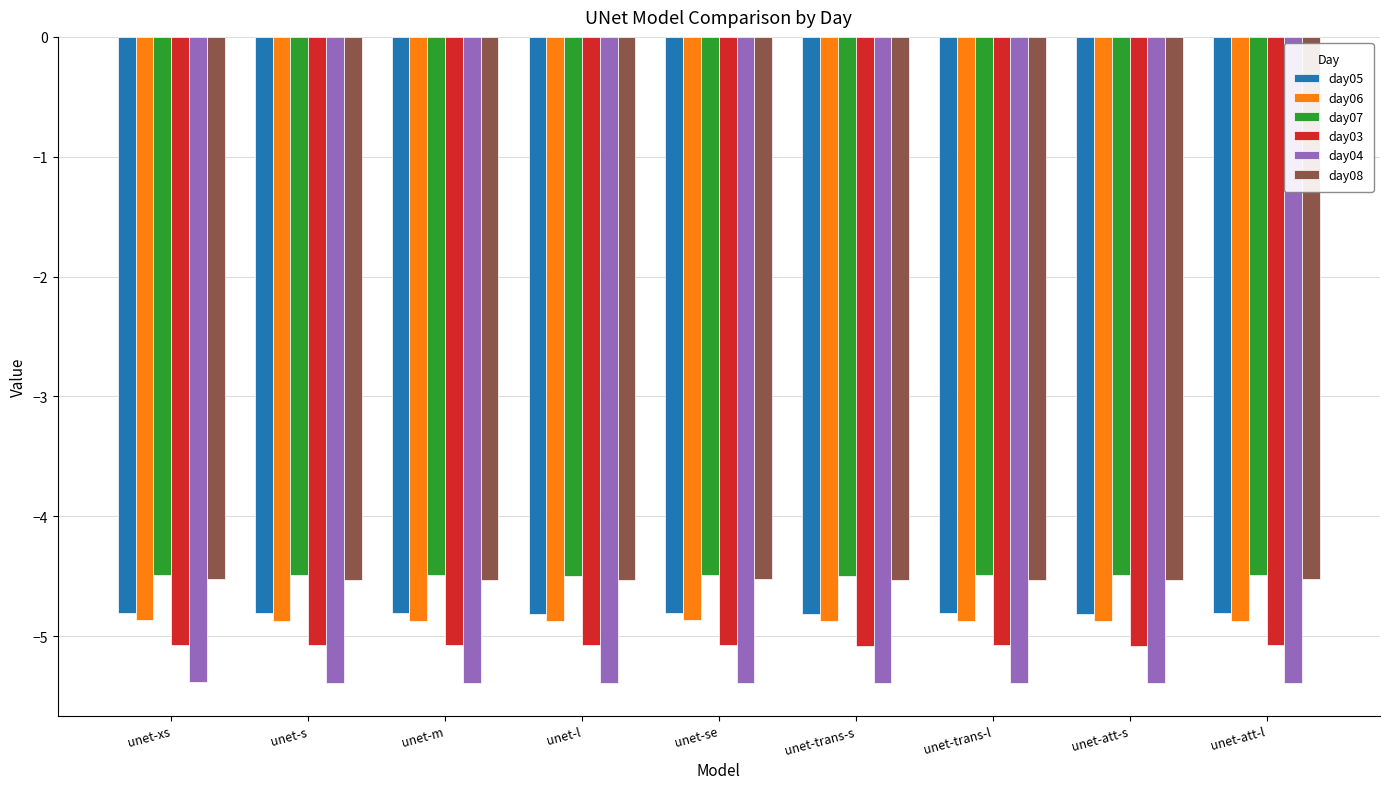

The day07 series shows -6.6 at unet-s. True or false?

False